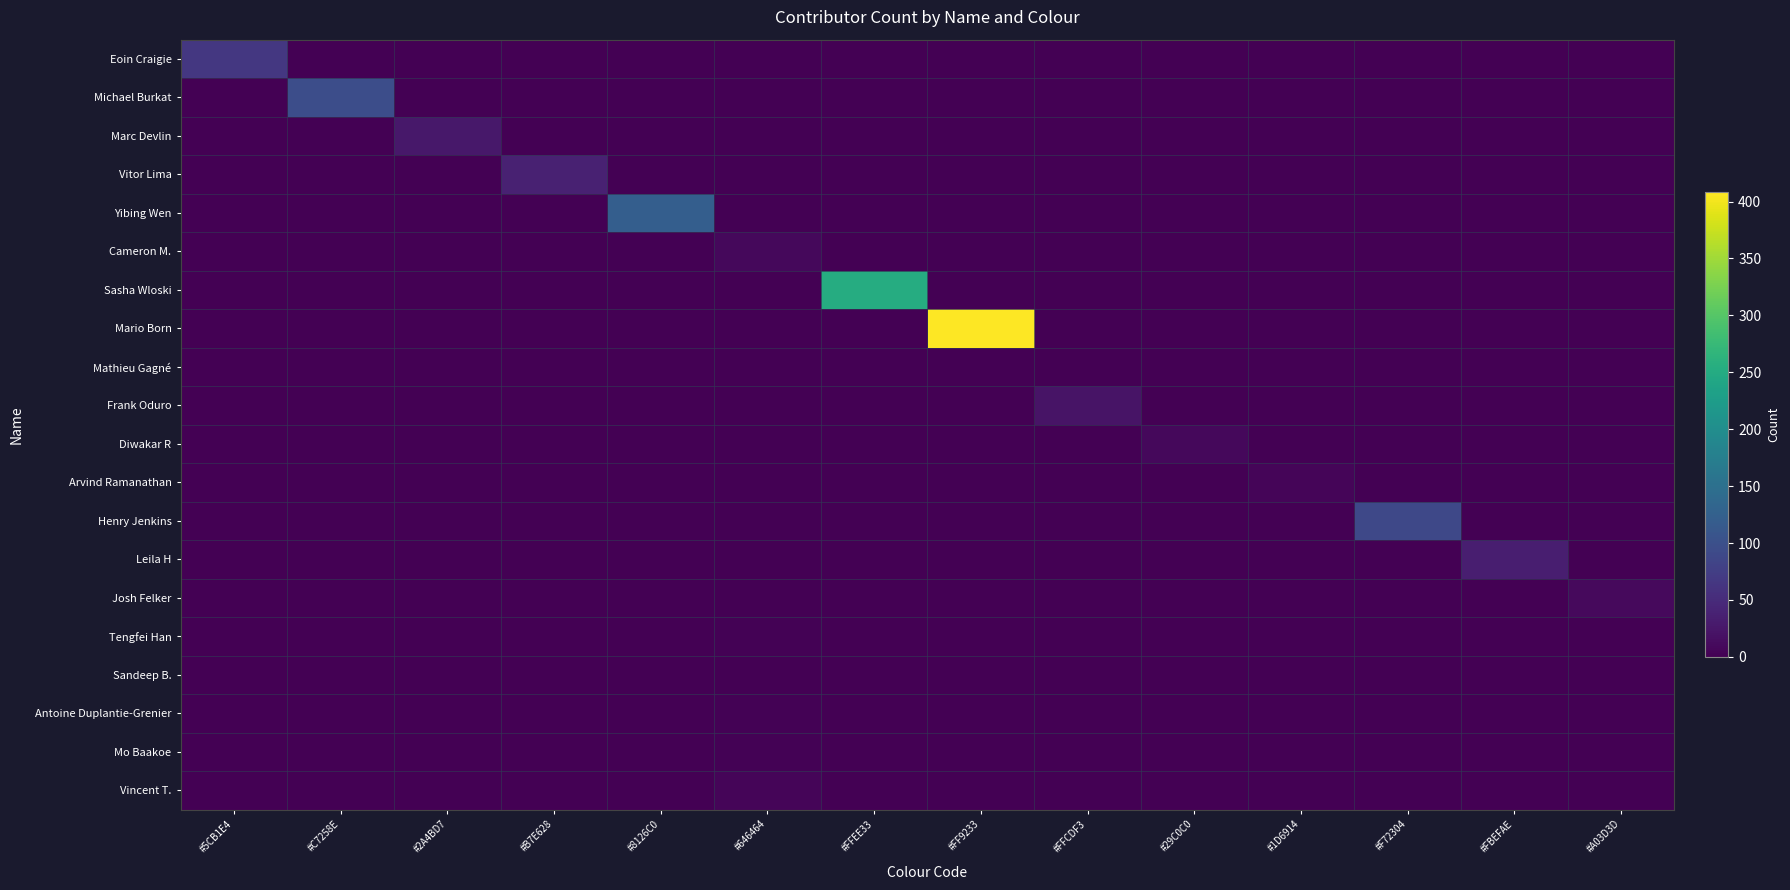

How many series are shown in this chart?

20